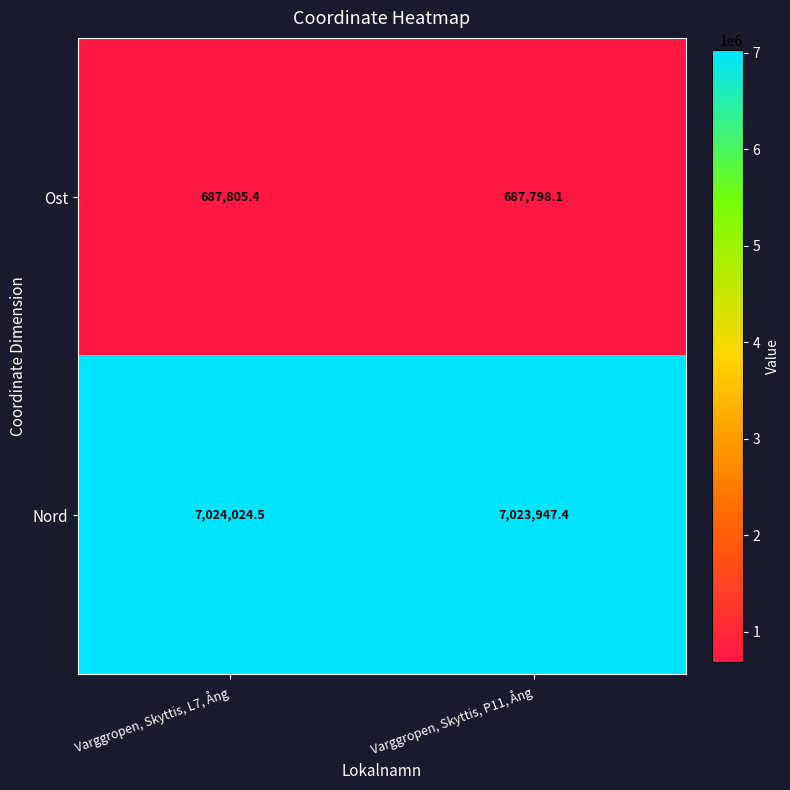

Which category has the highest value in the Ost series?

Varggropen, Skyttis, L7, Ång